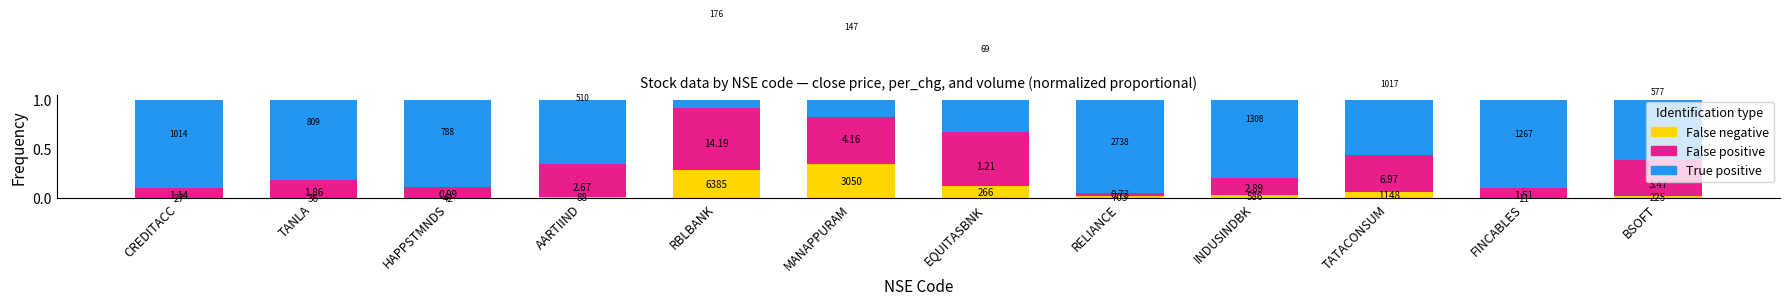

At which label does False negative reach its peak?

MANAPPURAM